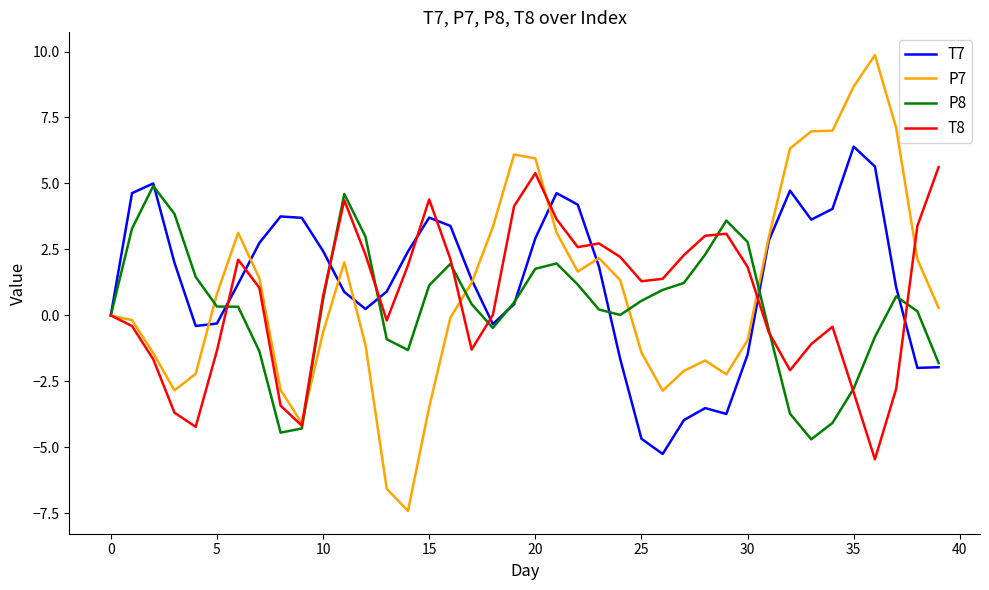

What is the lowest value of the T7 series?

-5.2